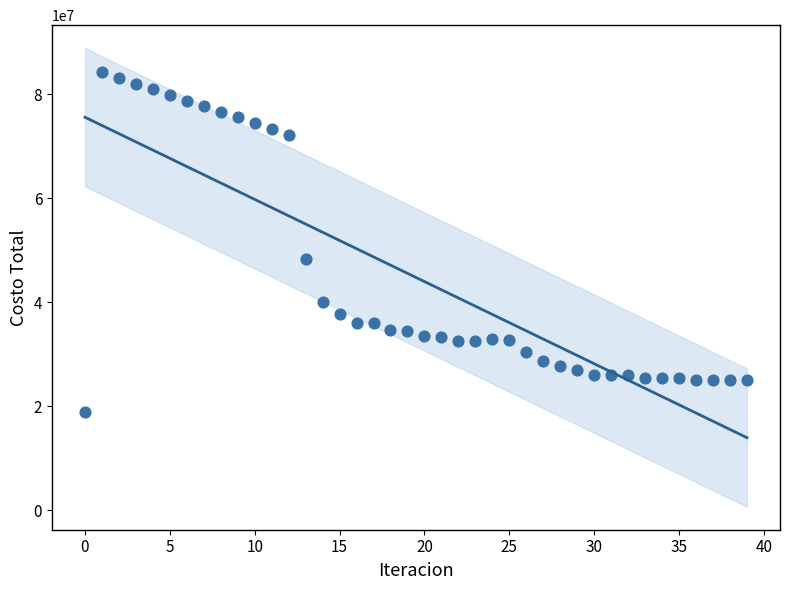

What is the range of Y values (max minus min)?

65395402.6